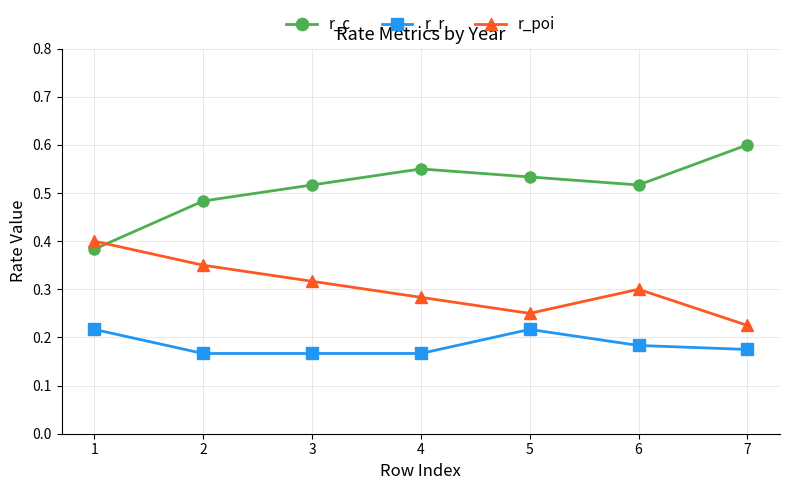

Is this an area chart (filled region under the line)?

No